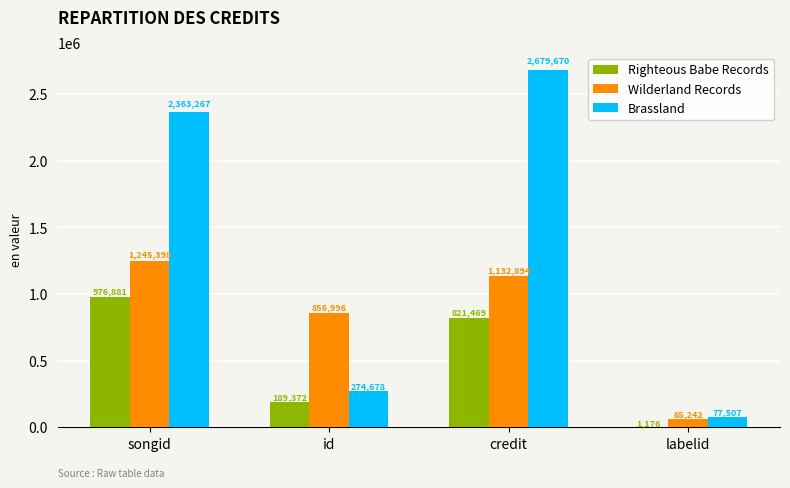

Which series changed the most between id and labelid?

Wilderland Records